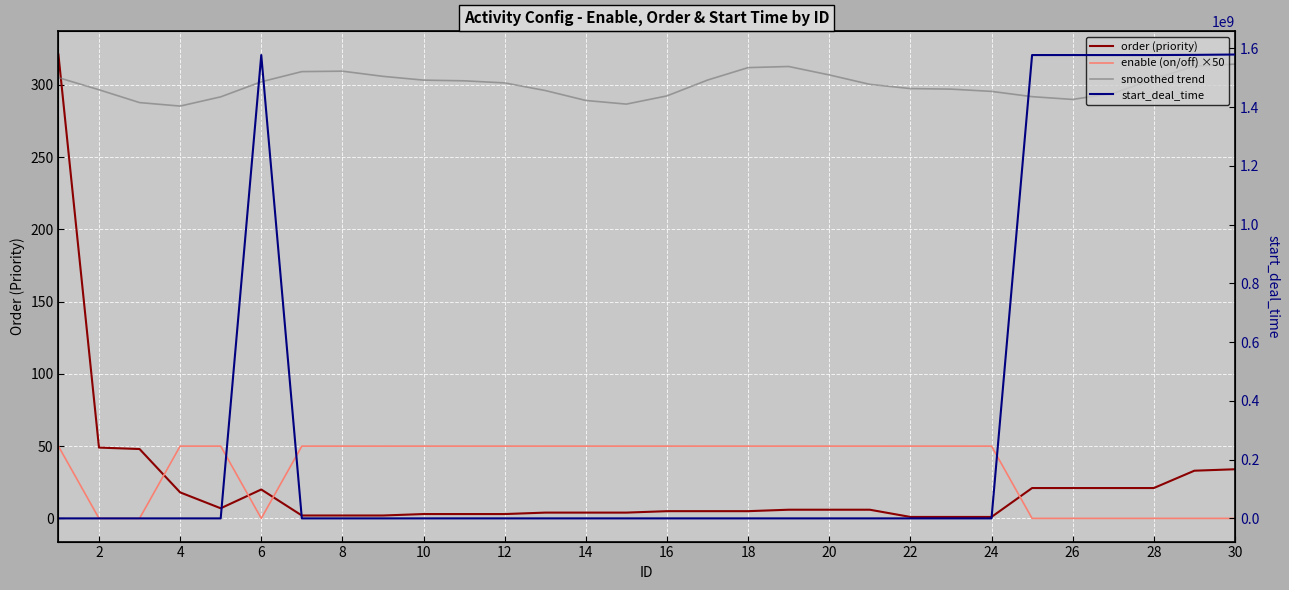

Reading left to right, list all the values displayed in this chart.

order (priority): 321.0	49.0	48.0	18.0	7.0	20.0	2.0	2.0	2.0	3.0	3.0	3.0	4.0	4.0	4.0	5.0	5.0	5.0	6.0	6.0	6.0	1.0	1.0	1.0	21.0	21.0	21.0	21.0	33.0	34.0
enable (on/off) ×50: 50.0	0.0	0.0	50.0	50.0	0.0	50.0	50.0	50.0	50.0	50.0	50.0	50.0	50.0	50.0	50.0	50.0	50.0	50.0	50.0	50.0	50.0	50.0	50.0	0.0	0.0	0.0	0.0	0.0	0.0
smoothed trend: 305.0	296.6	287.7	285.3	291.7	302.1	309.2	309.5	305.9	303.3	302.8	301.4	296.1	289.2	286.7	292.4	303.3	311.9	312.7	306.9	300.4	297.4	297.1	295.5	291.8	289.9	294.2	304.0	313.0	314.4
start_deal_time: 0.0	0.0	0.0	0.0	0.0	1577143800.0	0.0	0.0	0.0	0.0	0.0	0.0	0.0	0.0	0.0	0.0	0.0	0.0	0.0	0.0	0.0	0.0	0.0	0.0	1577143800.0	1577143800.0	1577143800.0	1577143800.0	1577748600.0	1578931200.0